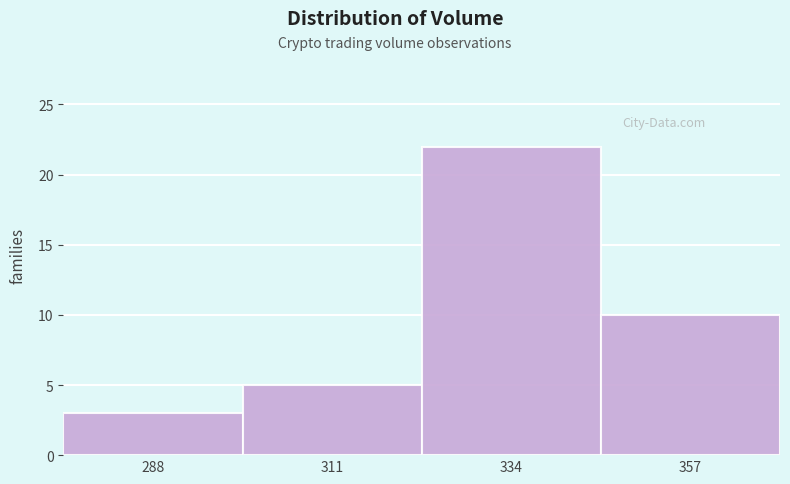

Reading right to left, transcribe all the data shown in this chart.

357=10	334=22	311=5	288=3